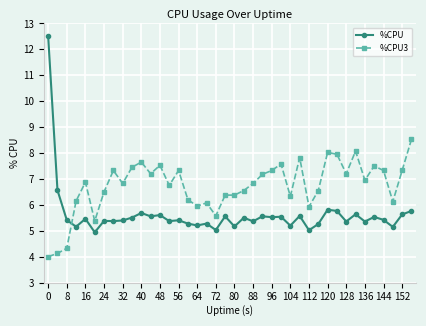

What is the value of the %CPU3 point at the 36th from the left?

7.5